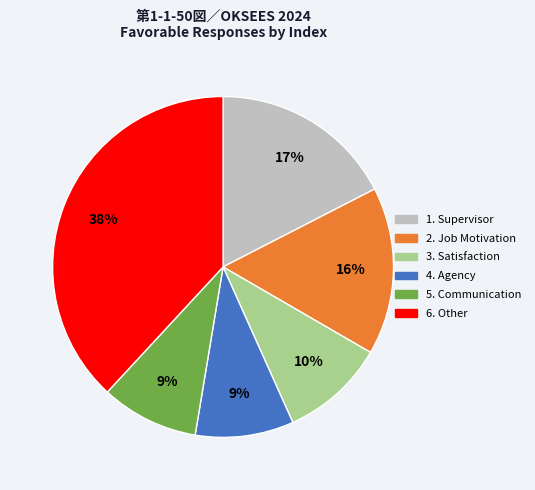

How many slices are in this pie chart?

6